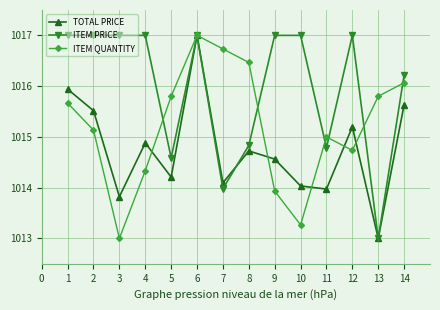

The value of TOTAL PRICE at 14 is 596.8. True or false?

False